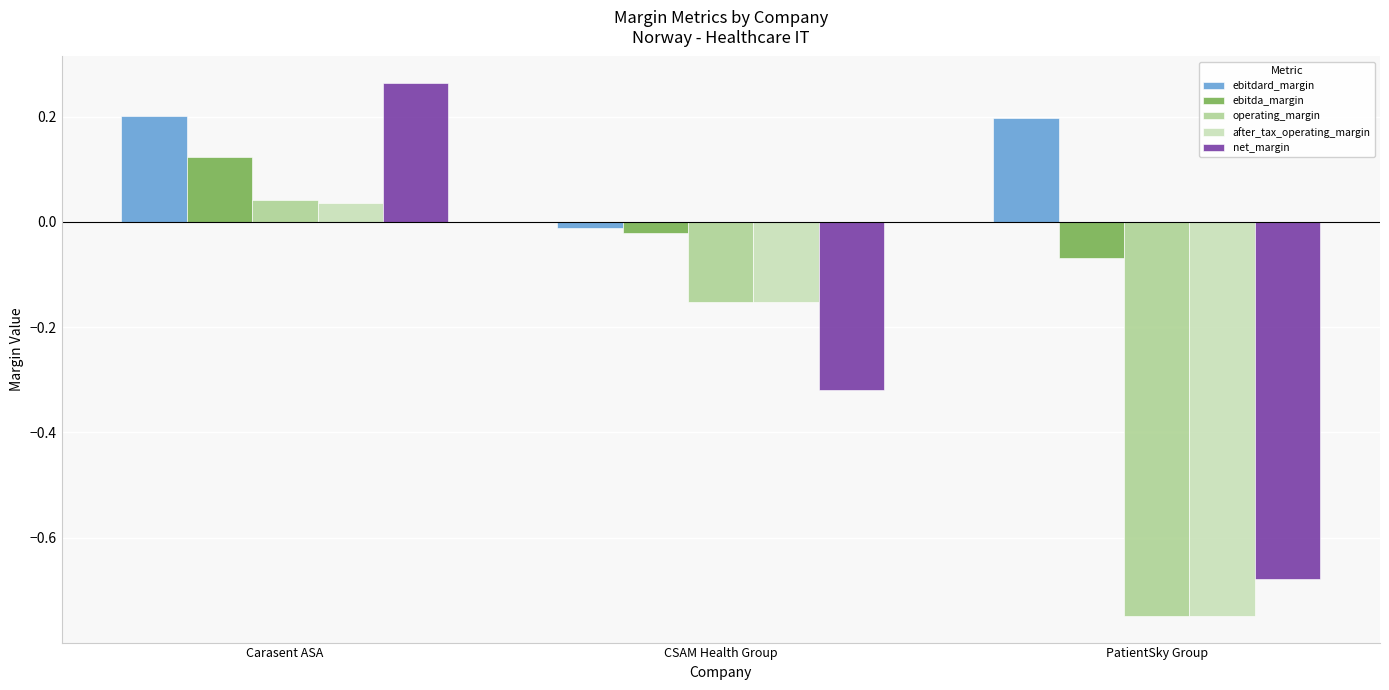

How many values in operating_margin are below zero?

2